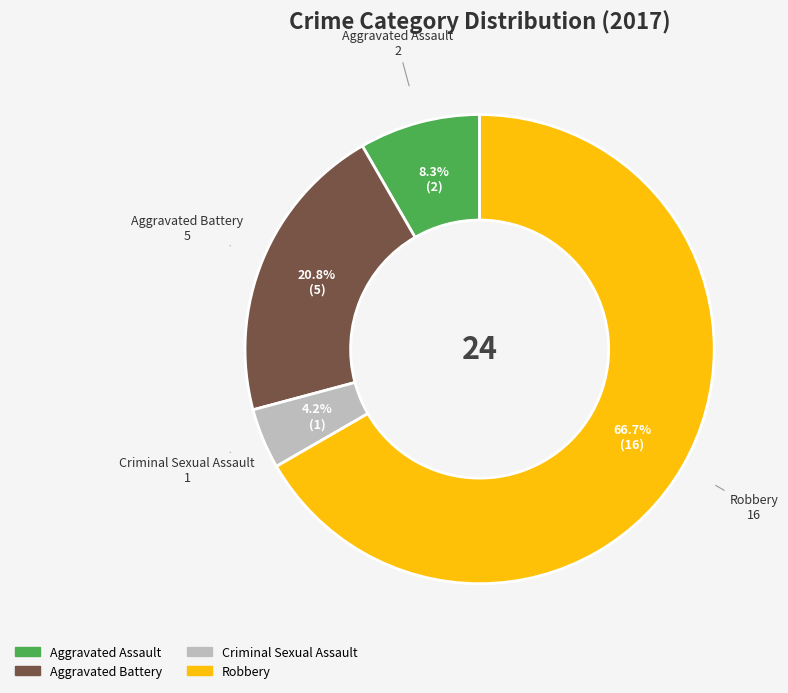

To the nearest percent, what percentage of the pie is Aggravated Battery?

21%